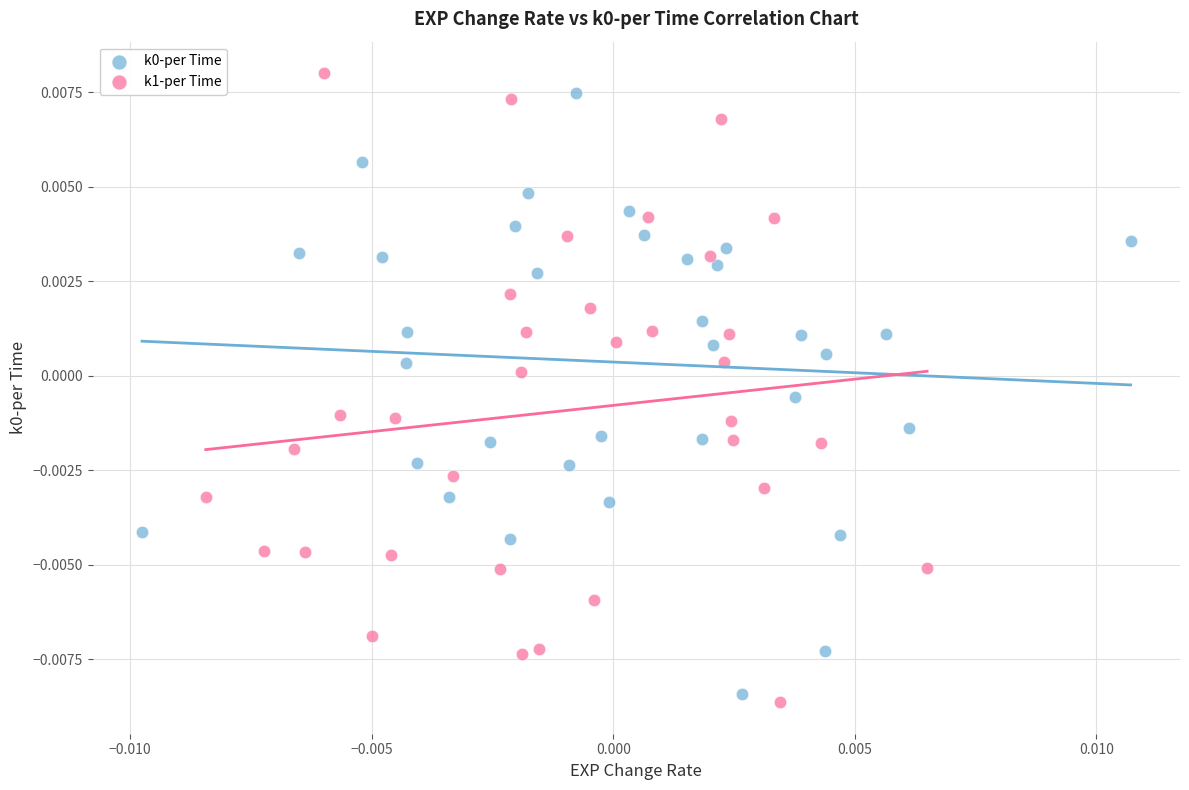

Which series reaches the minimum Y coordinate?

k1-per Time